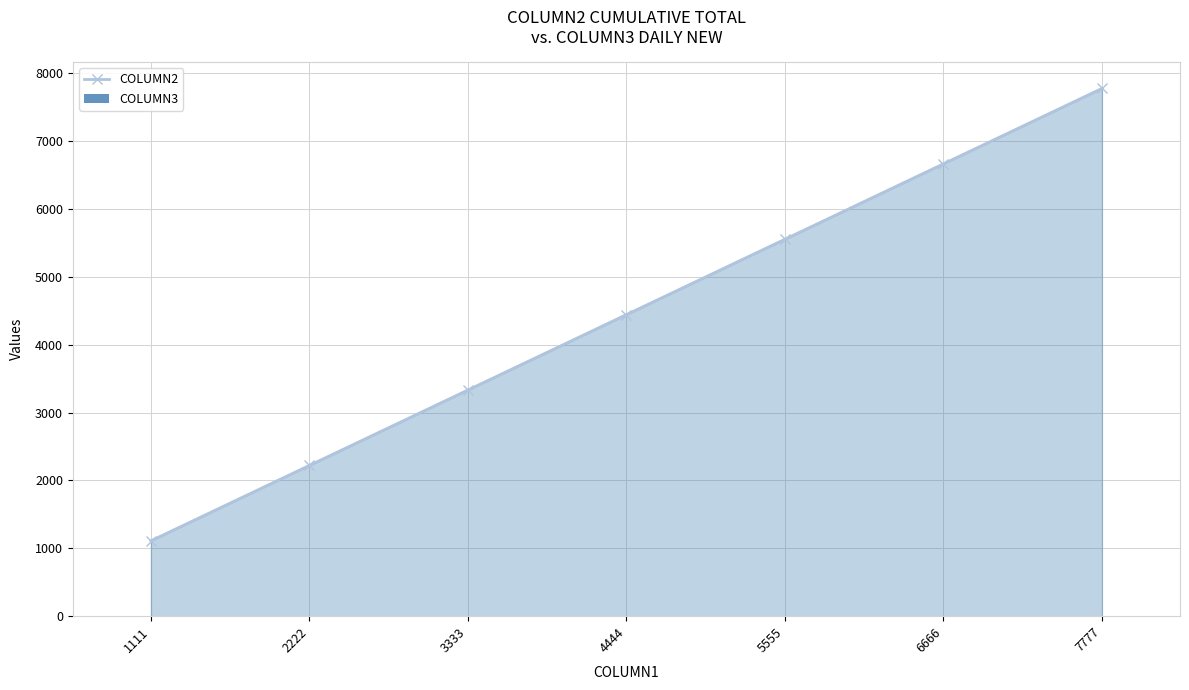

What is the lowest value of the COLUMN3 series?

1